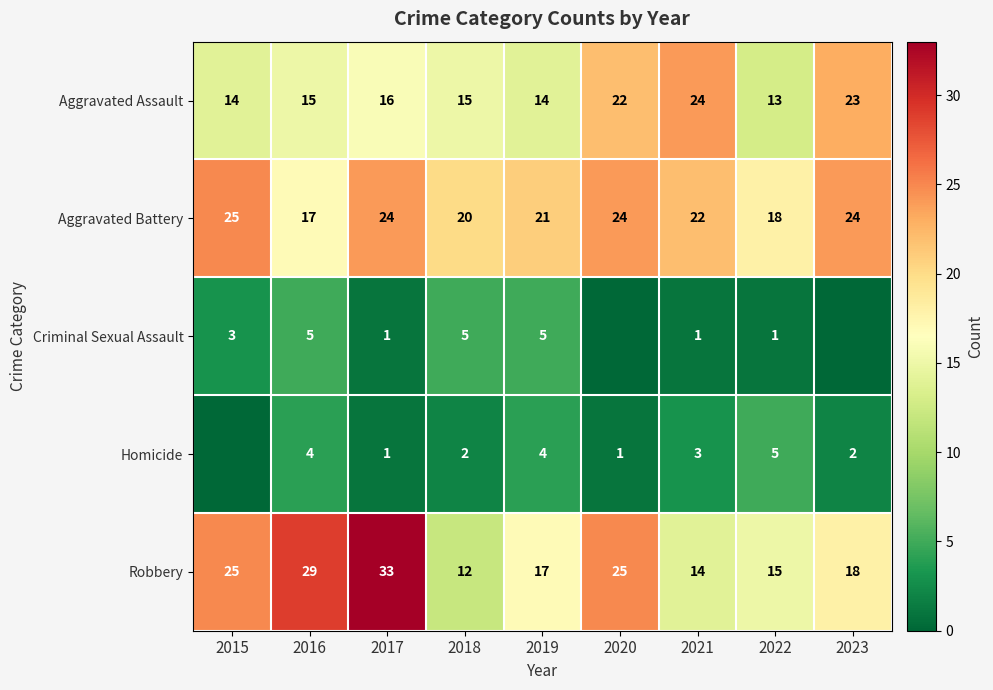

Where is Aggravated Battery nearest to the value 21?

2019